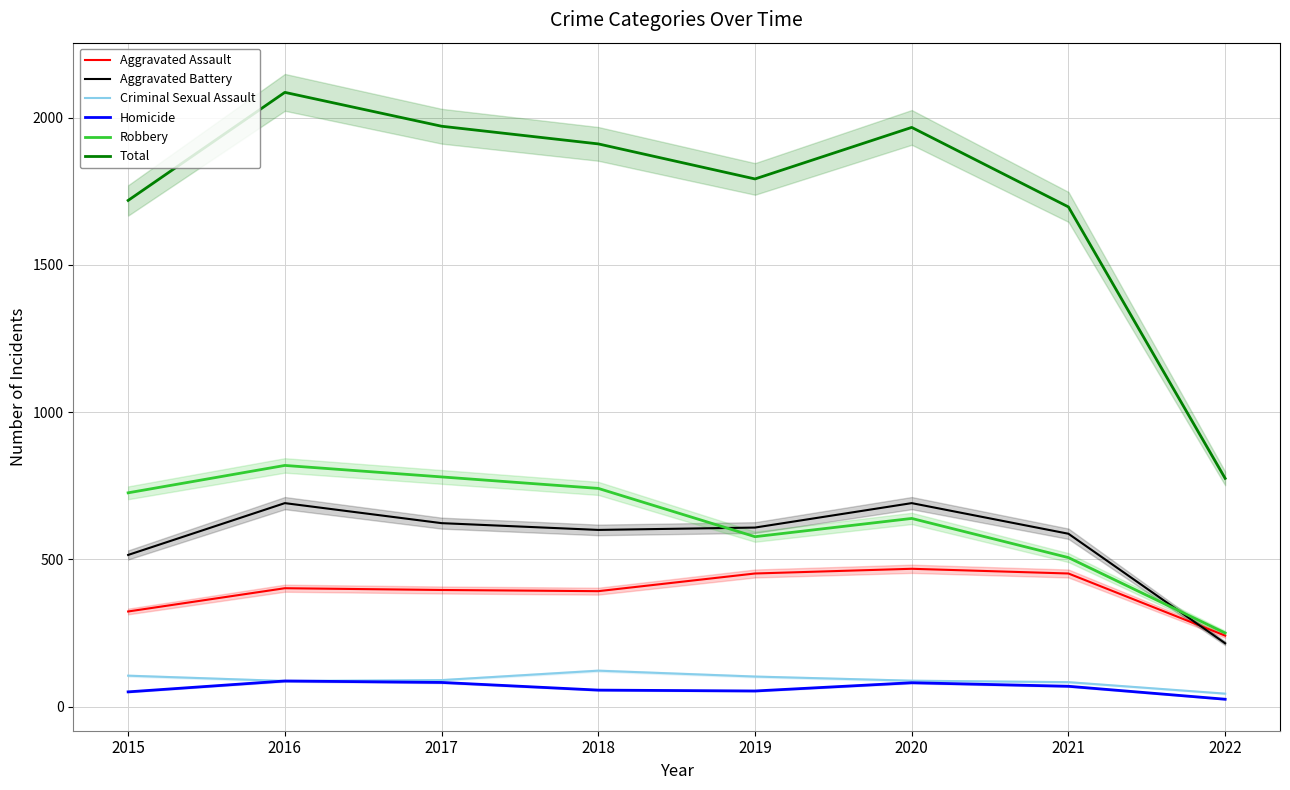

Is it true that Total equals 1971 at 2017?

True